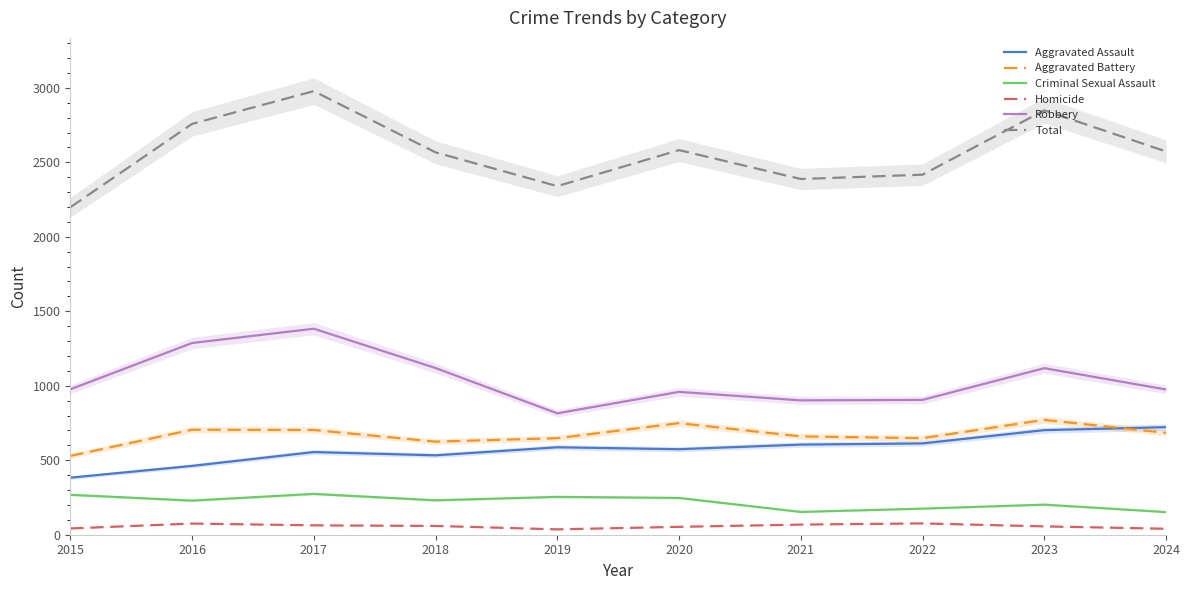

Is it true that Total equals 1579 at 2018?

False